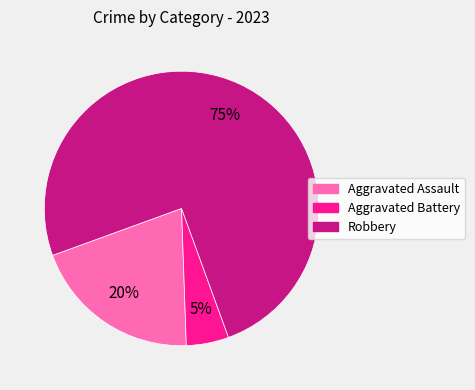

Rank the categories by value from highest to lowest.

Robbery, Aggravated Assault, Aggravated Battery